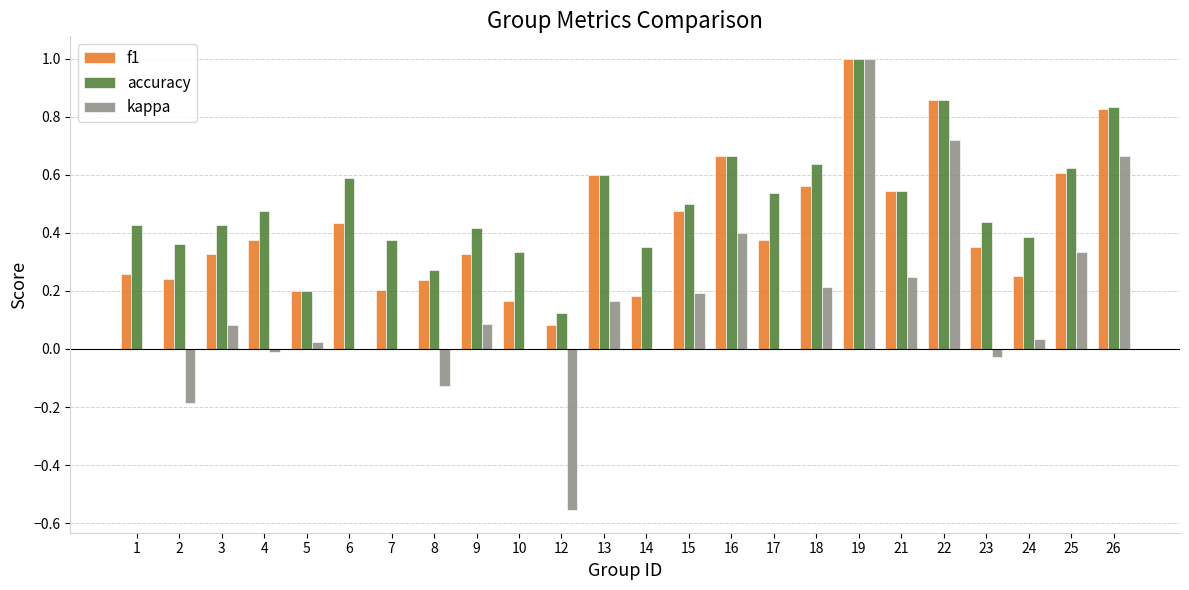

At which label is f1 closest to 0?

12